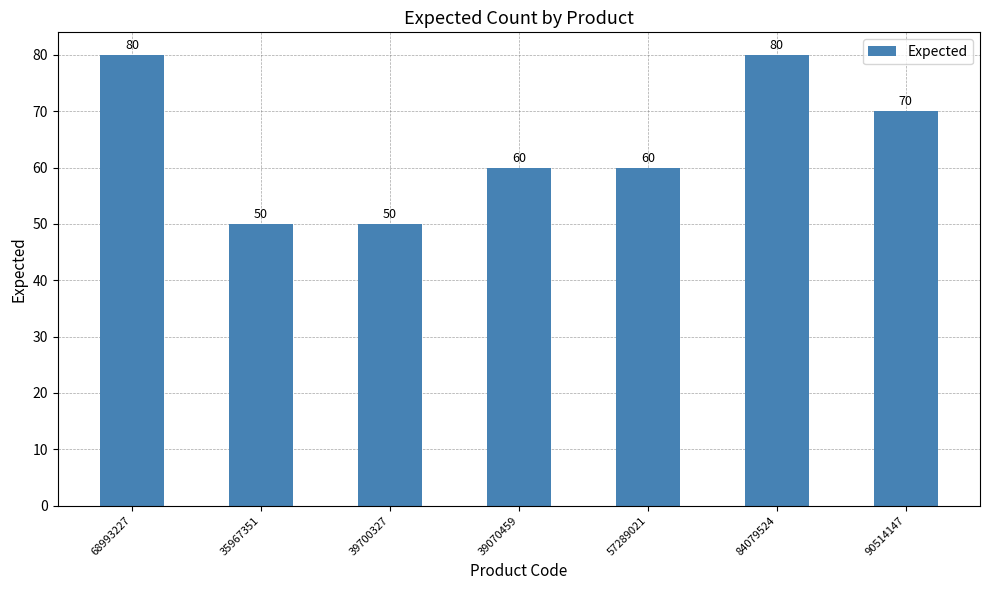

What is the value of the 5th bar from the left?

60